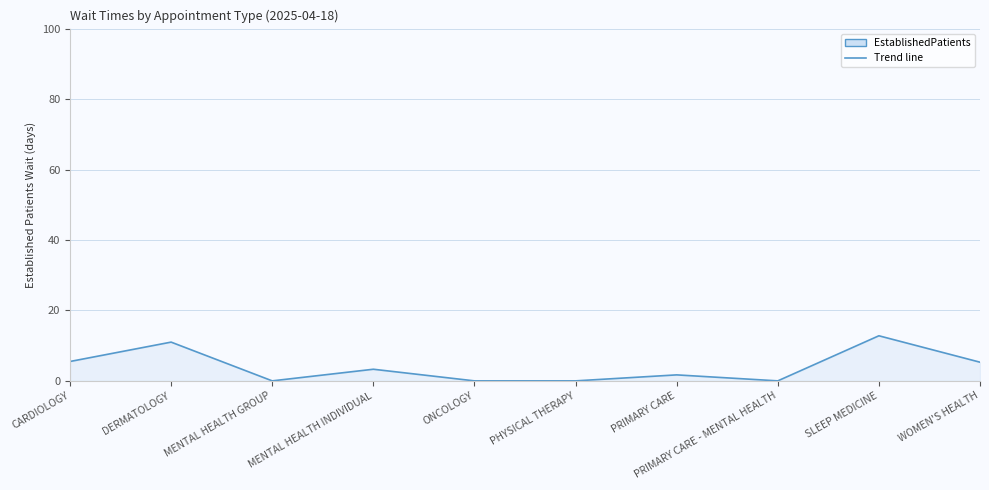

What position from the left is PHYSICAL THERAPY?

6